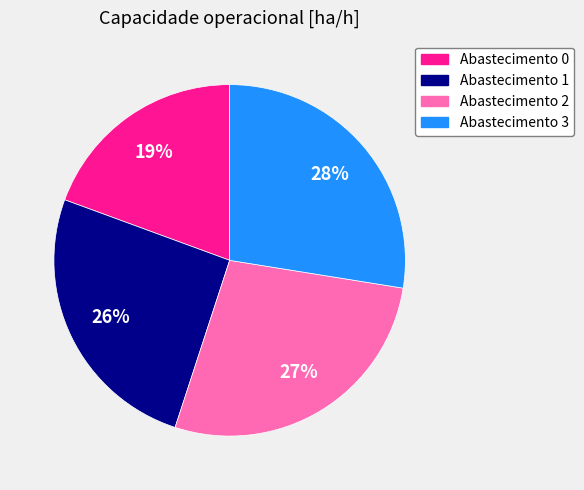

To the nearest percent, what percentage of the pie is Abastecimento 0?

19%